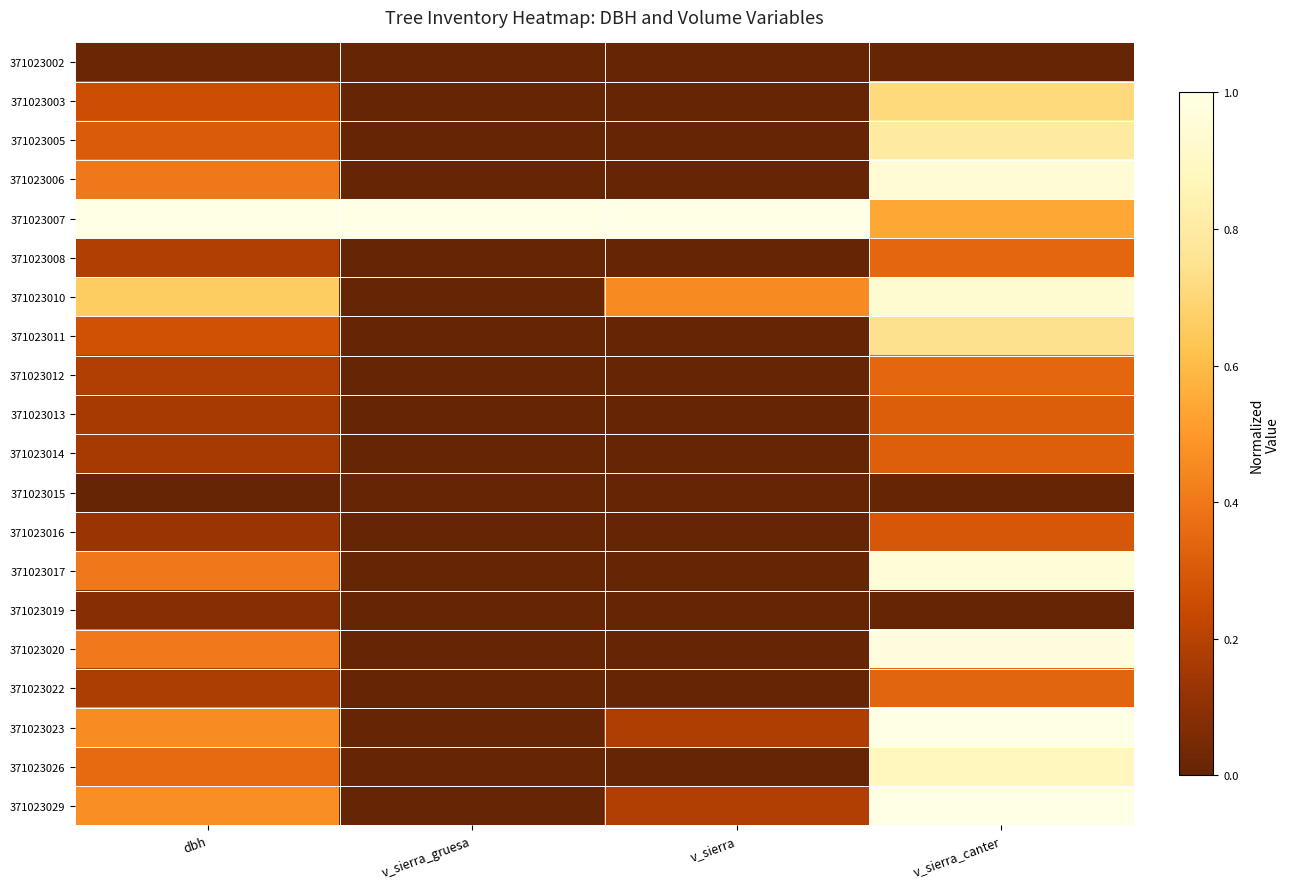

What is the difference between the highest and lowest values at v_sierra_gruesa?

1.0